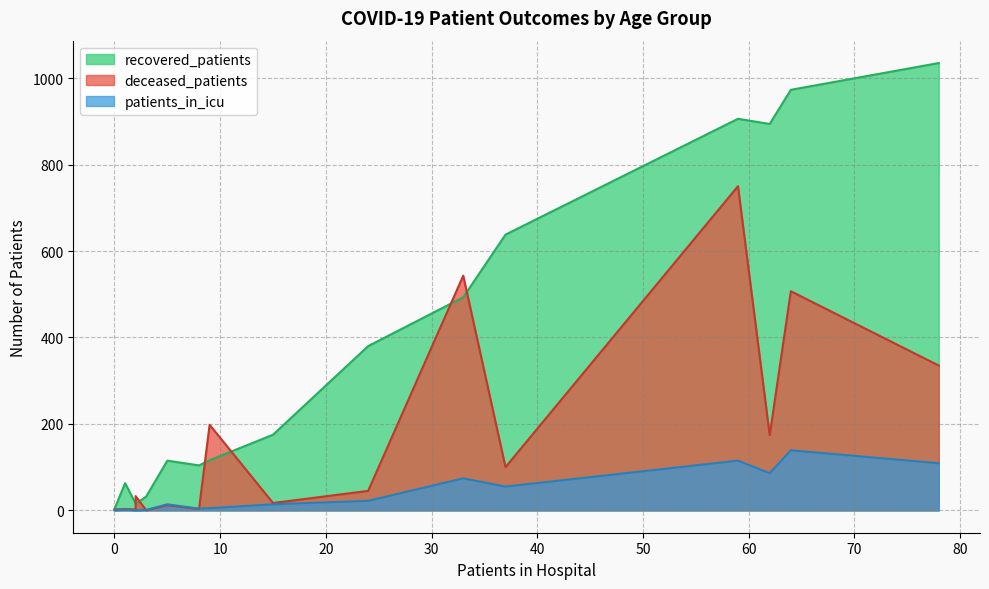

Rank the series by their maximum value, from highest to lowest.

recovered_patients, deceased_patients, patients_in_icu